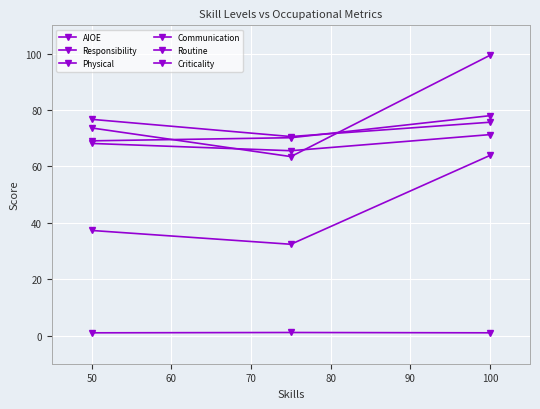

How many lines are shown in the chart?

6